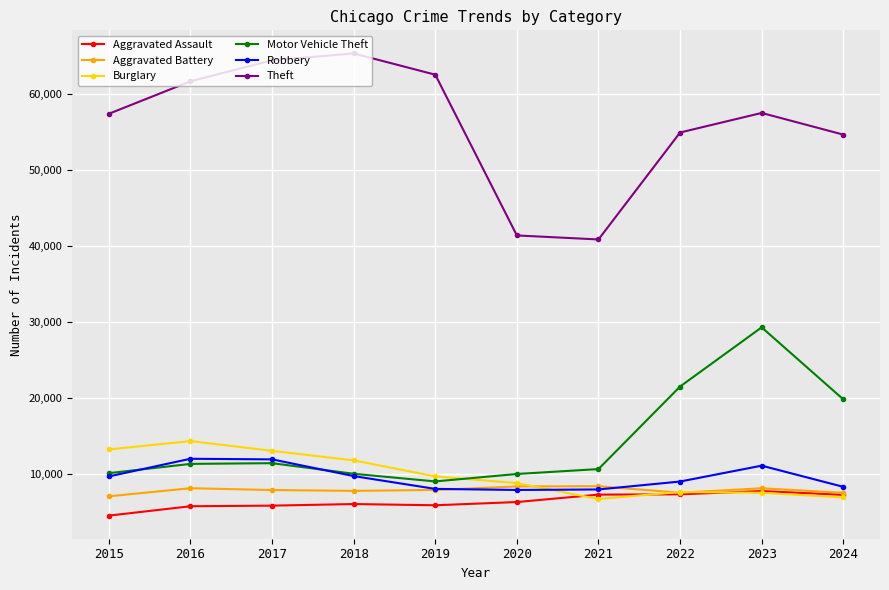

Which category has the highest value in the Motor Vehicle Theft series?

2023